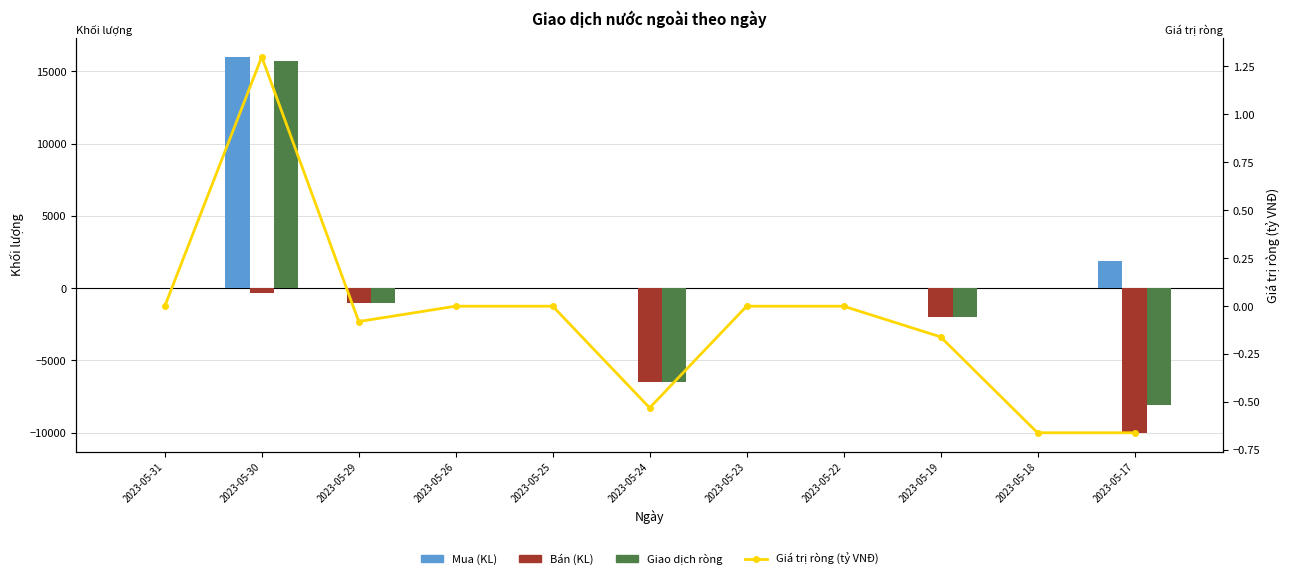

What is the average value of the Bán (KL) series?

-1800.0